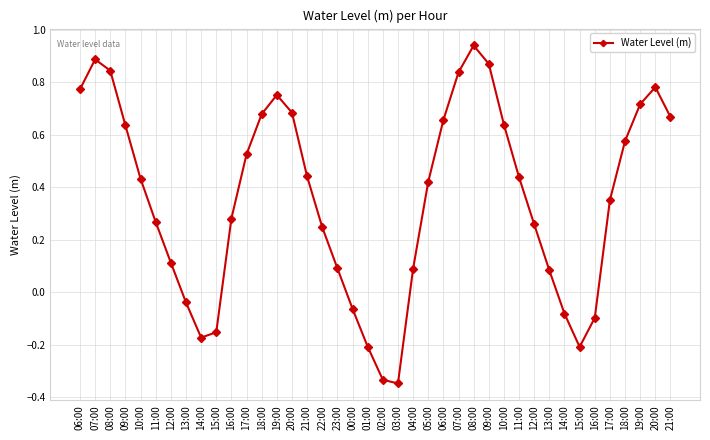

How many lines are shown in the chart?

1